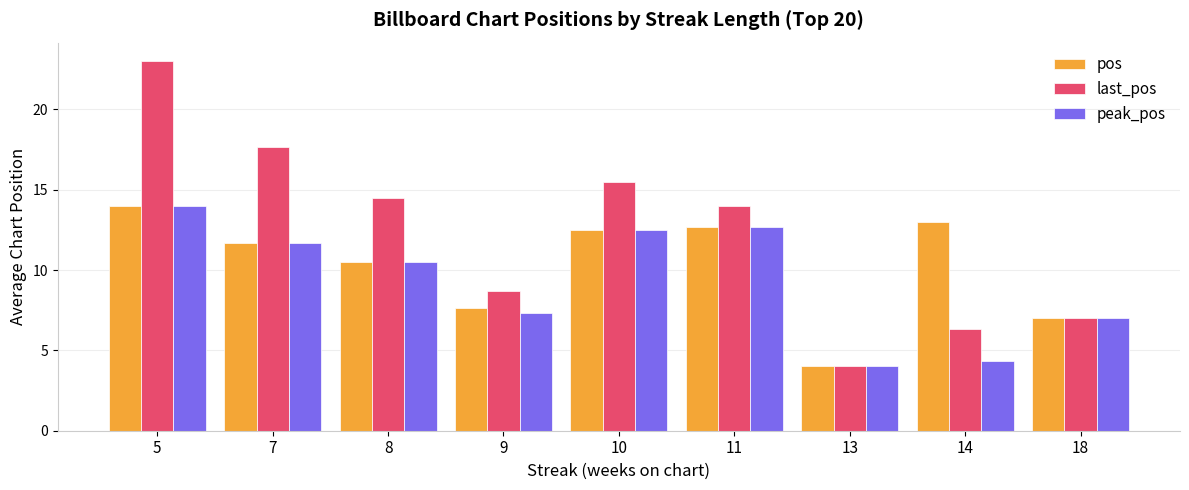

Read the last_pos value at 8.

14.5